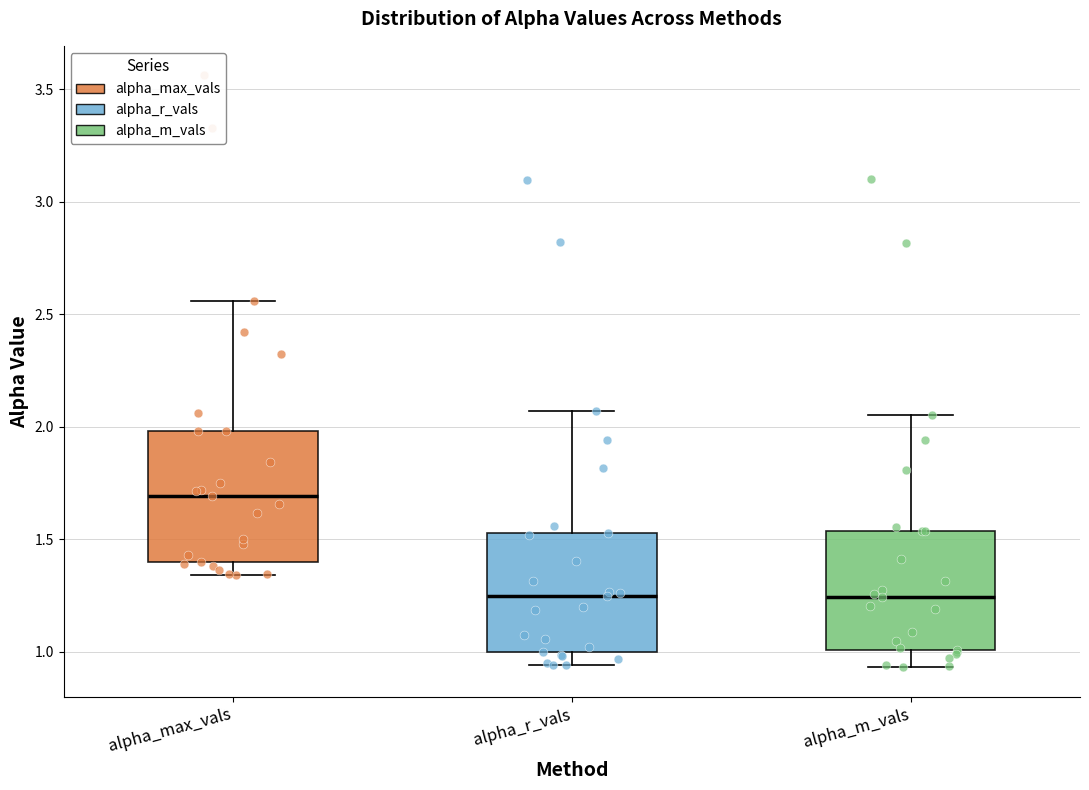

Reading left to right, read every box against the y-axis: the position of its median line, the range the box covers, and the ends of its whiskers. The values are not printed on the chart, so give them approximately, as read against the axis.

alpha_max_vals: median 1.70, box 1.40 to 2.00, whiskers 1.35 to 2.55
alpha_r_vals: median 1.25, box 1.00 to 1.55, whiskers 0.95 to 2.05
alpha_m_vals: median 1.25, box 1.00 to 1.55, whiskers 0.95 to 2.05